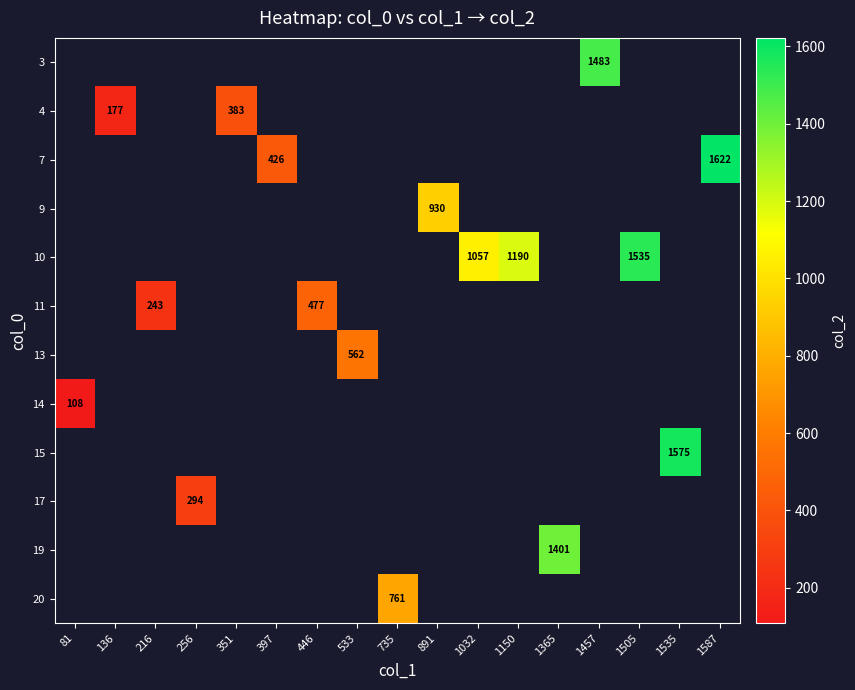

At which label does 15 reach its minimum?

81